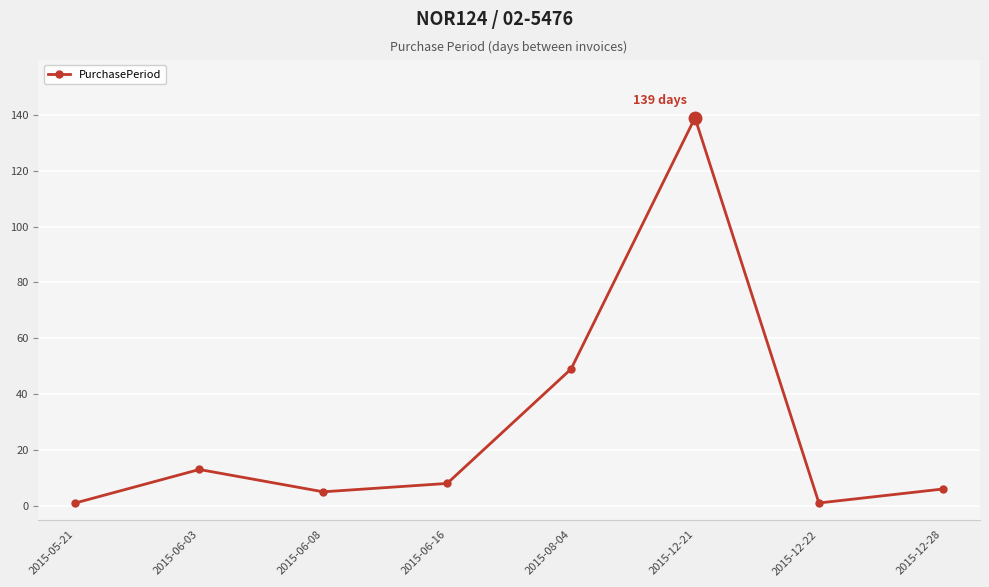

How many series are shown in this chart?

1